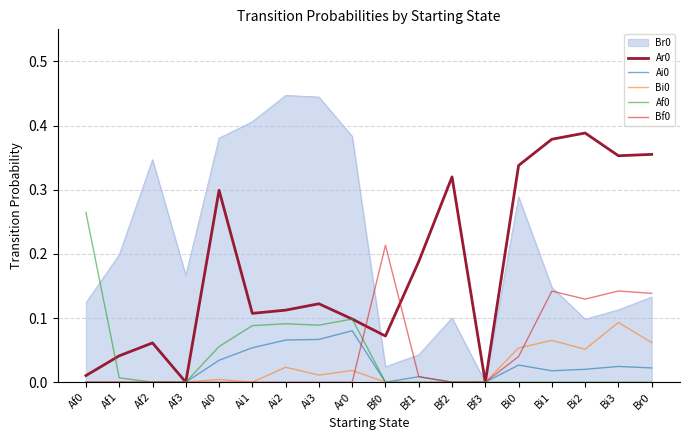

Does the chart have visible grid lines?

Yes